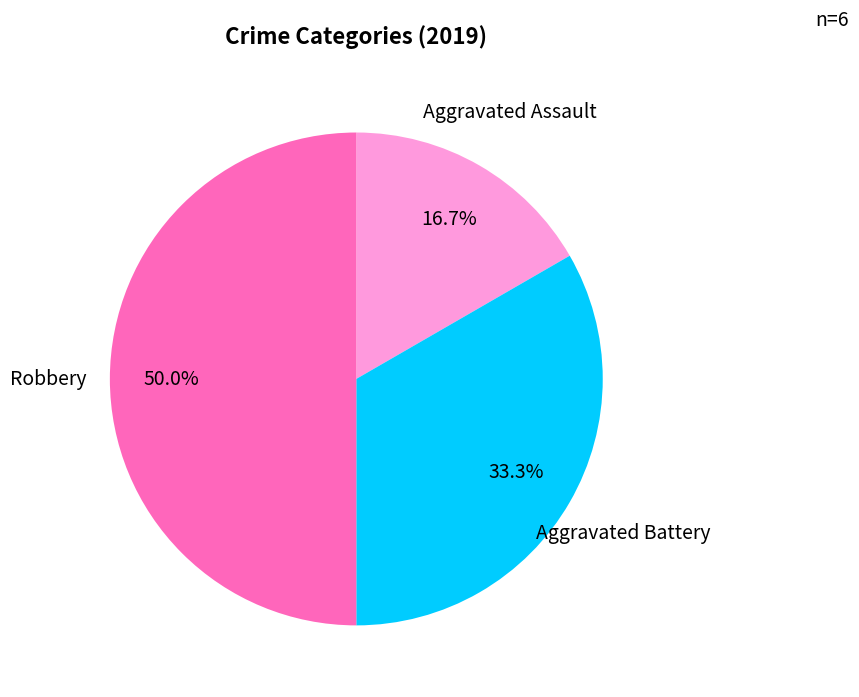

Rank the categories by value from highest to lowest.

Robbery, Aggravated Battery, Aggravated Assault